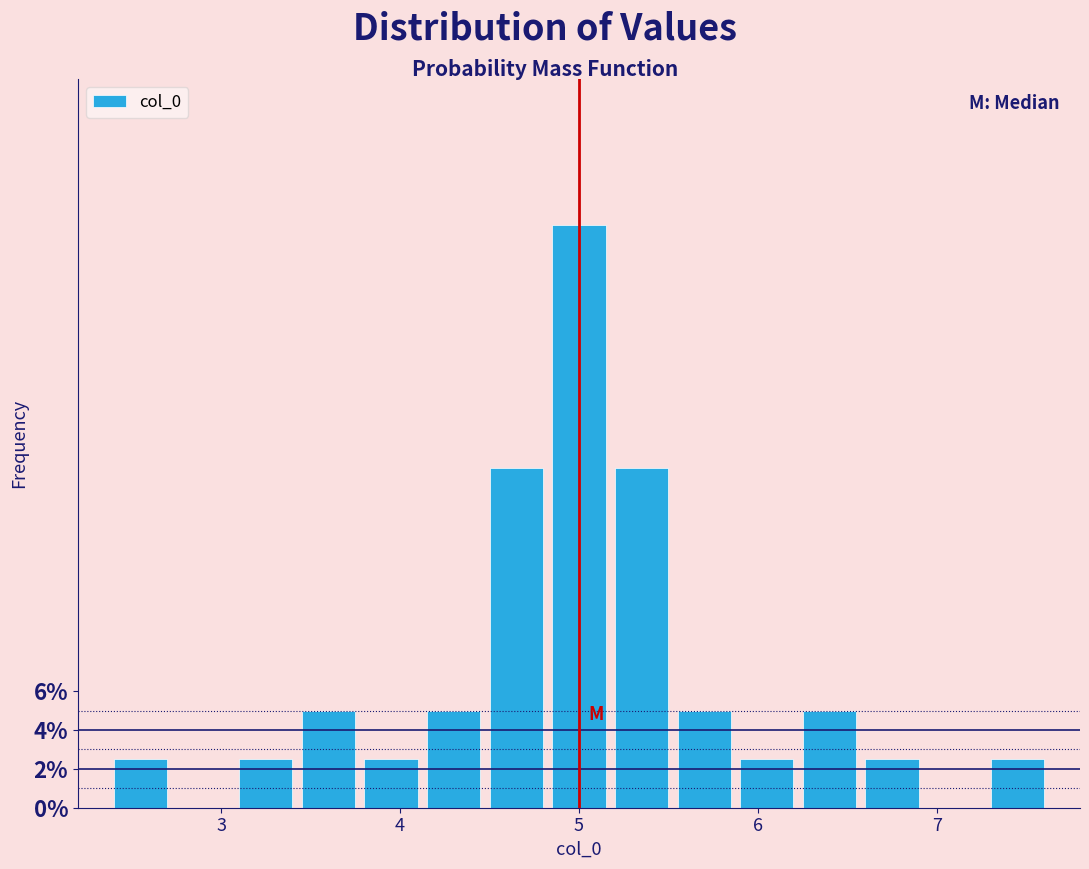

Around what value on the x-axis is the tallest bar? Give the approximate position of its centre, as read against the axis.

5.0